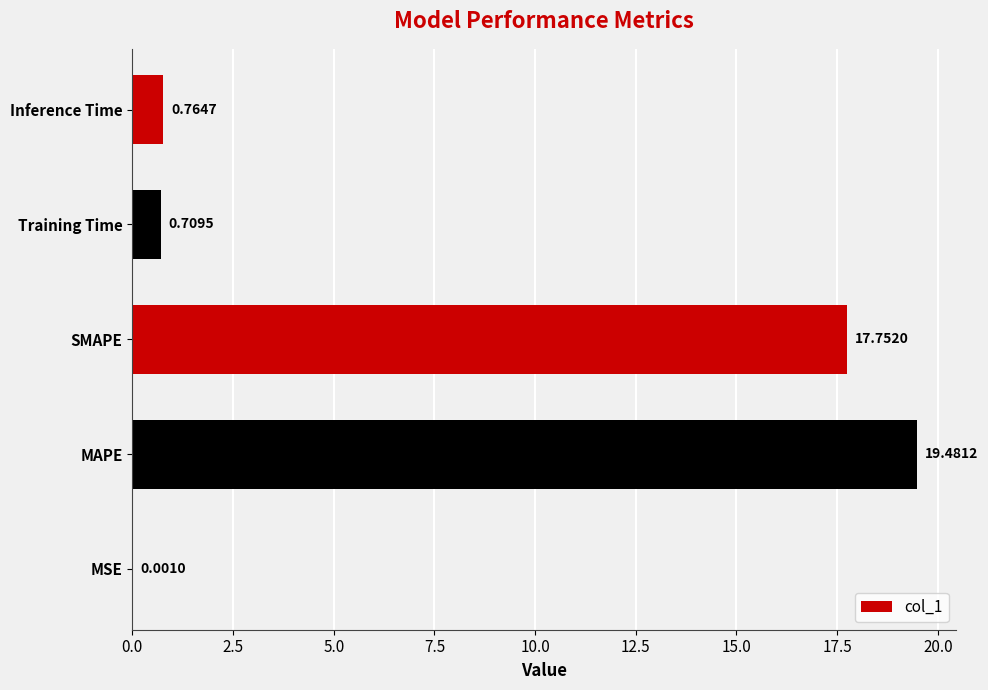

At which label is the value closest to 9?

Inference Time